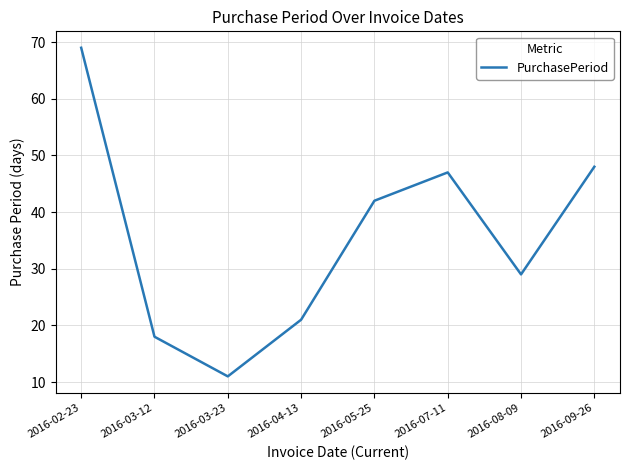

Between 2016-08-09 and 2016-02-23, which is larger?

2016-02-23